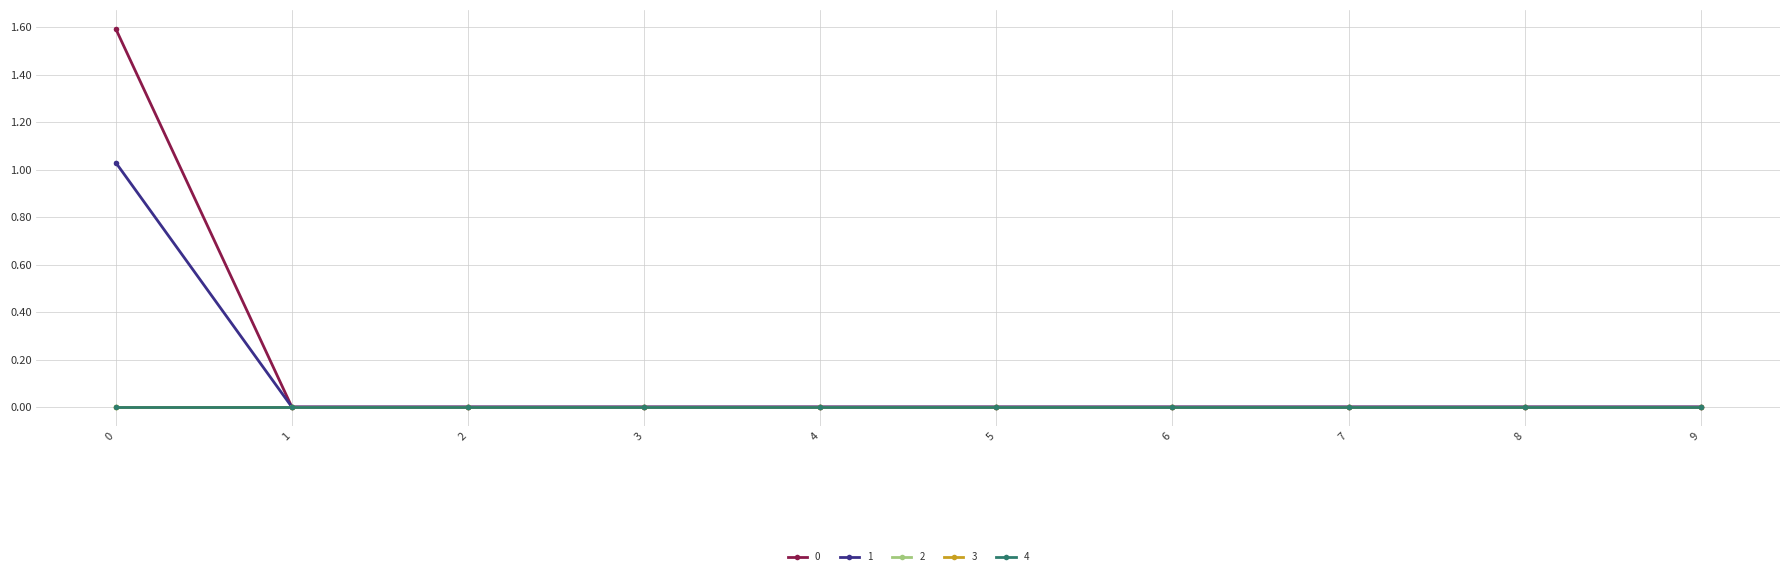

True or false: 4 and 3 intersect in this chart.

False